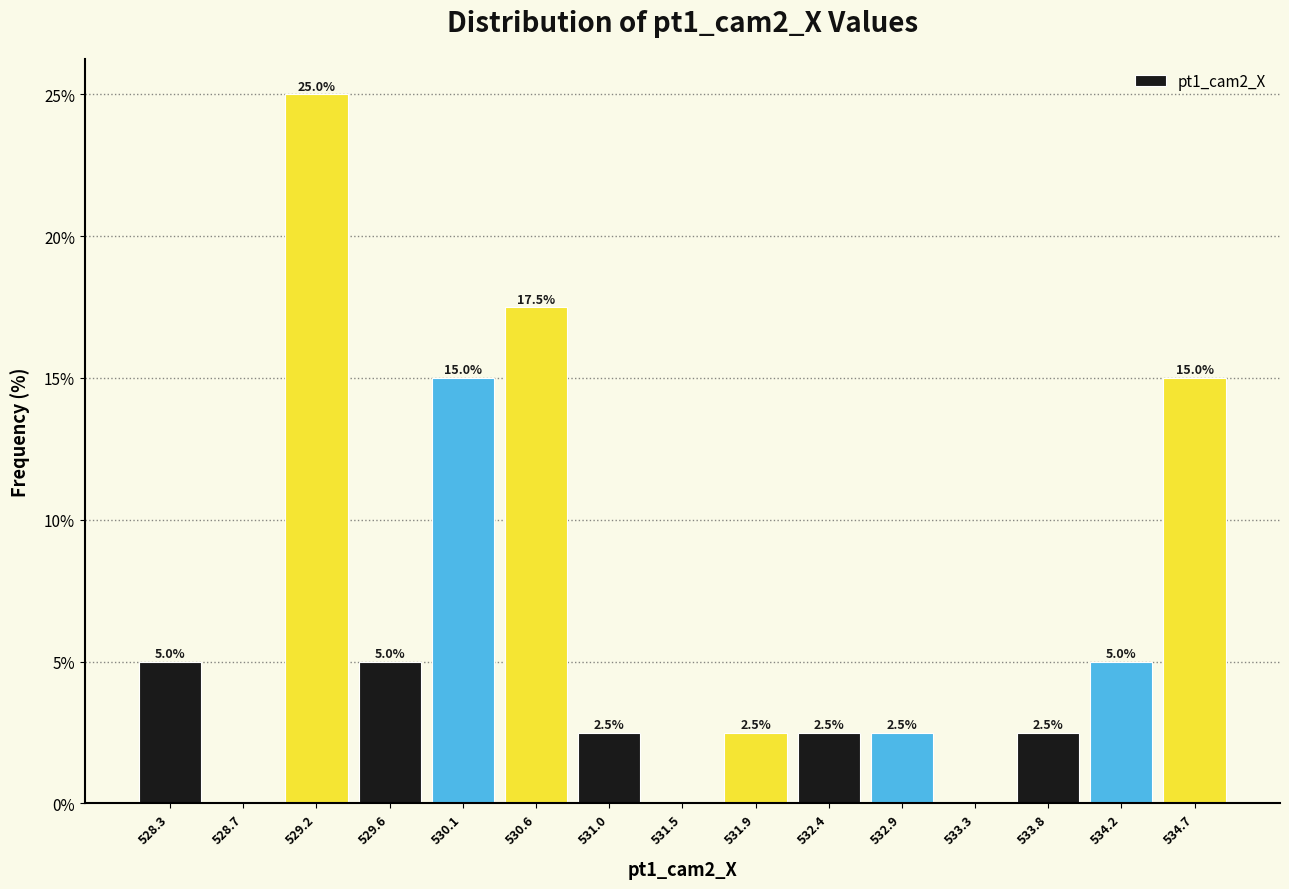

Over which range of the x-axis is the bar tallest?

528.95 to 529.40